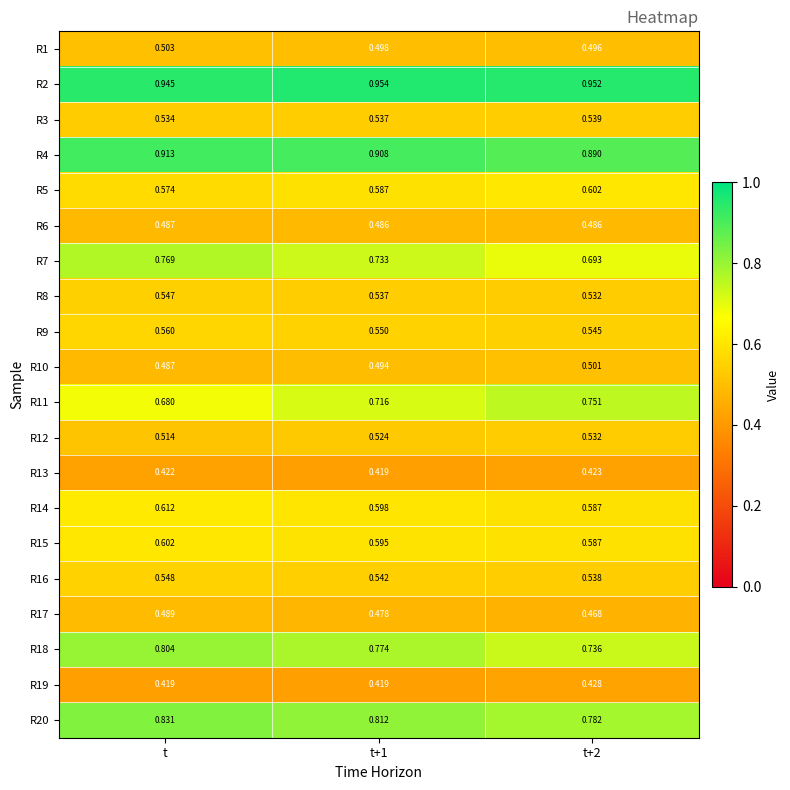

At how many categories does at least one series exceed 0?

3